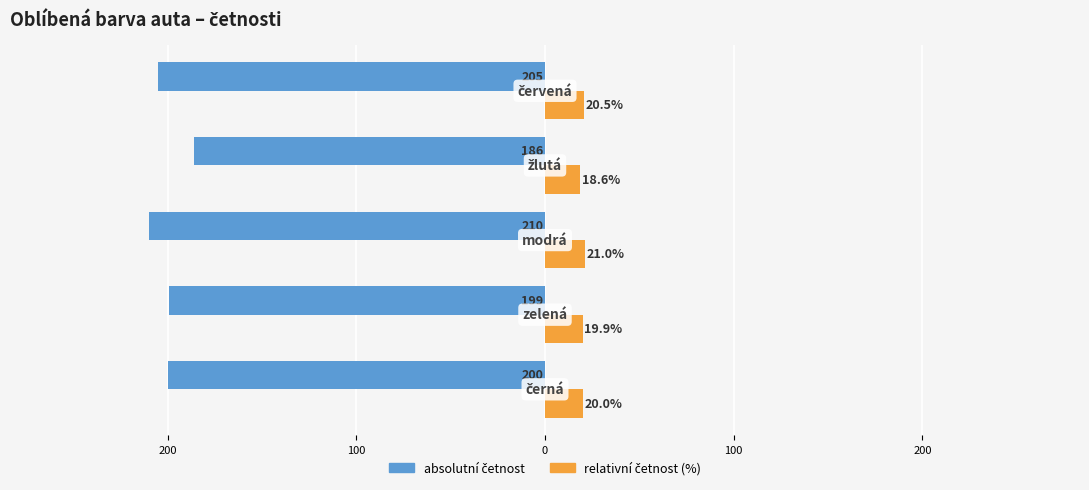

What is the sum of all relativní četnost (%) values?

100.0